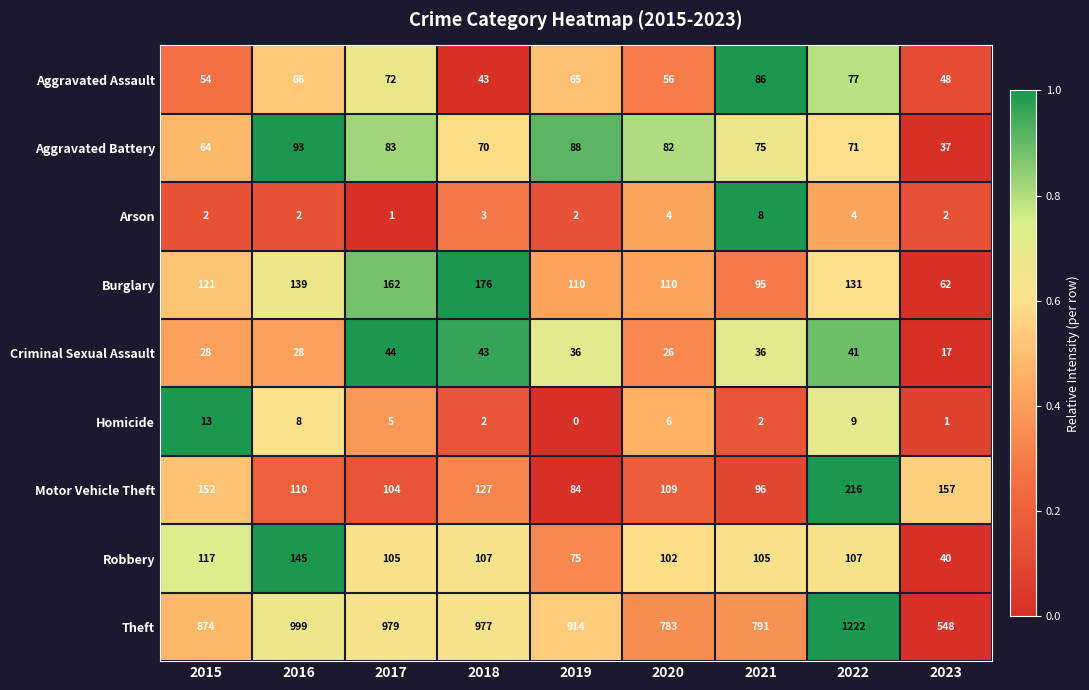

Which category has the lowest value across all series?

2019